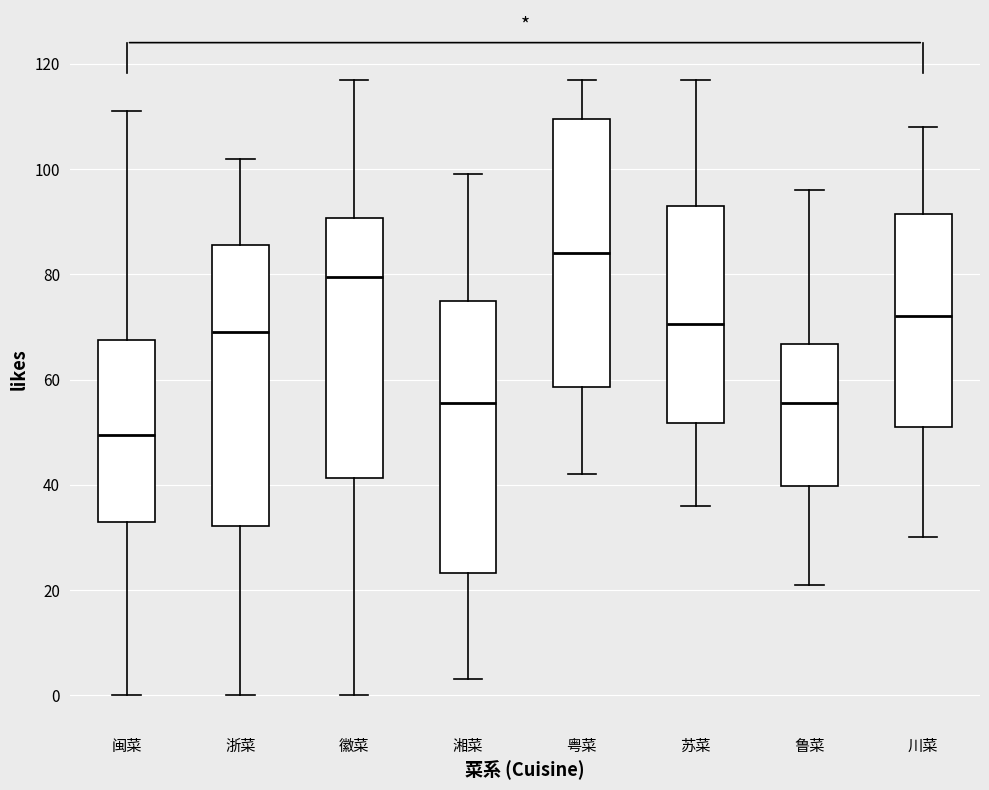

Where does the lower whisker of the box for 苏菜 end on the y-axis? The values are not printed on the chart, so give them approximately, as read against the axis.

36